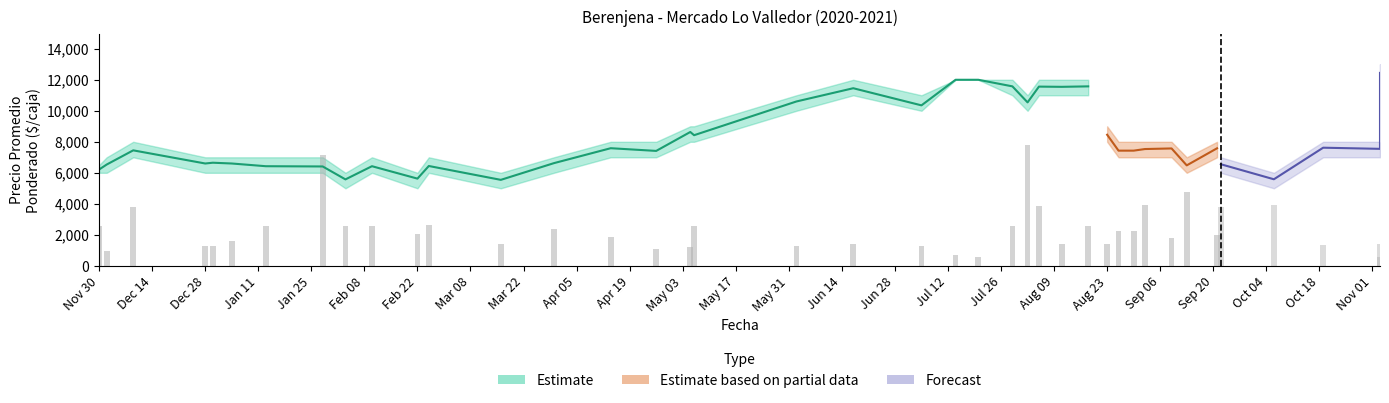

What is the label of the 26th bar from the left?

2021-08-05